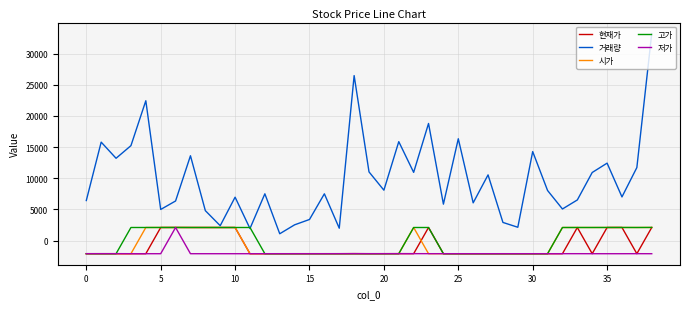

What is the minimum value for 거래량?

1101